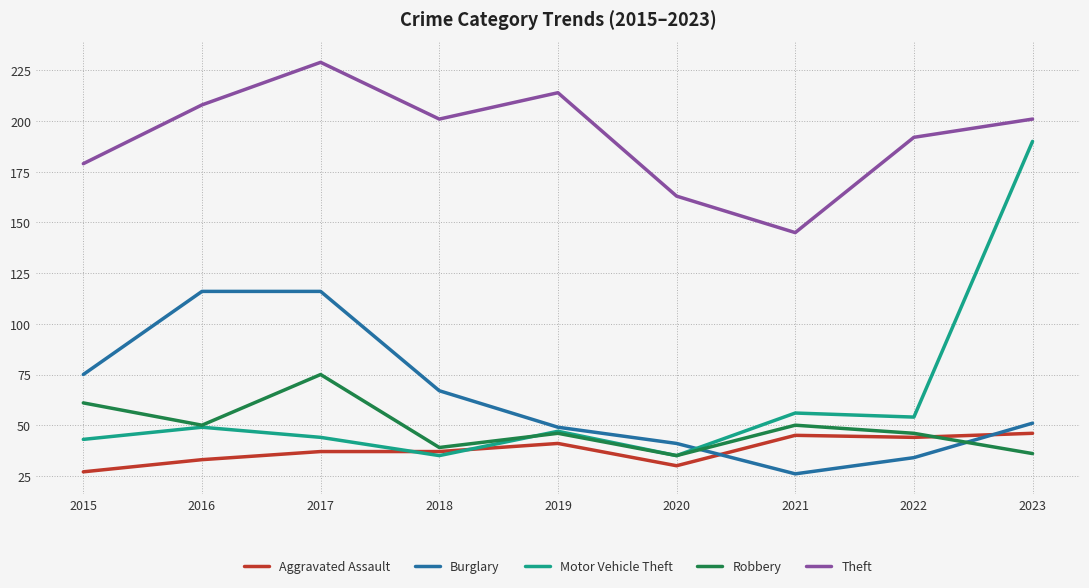

How many values in the Burglary series are below 51?

4